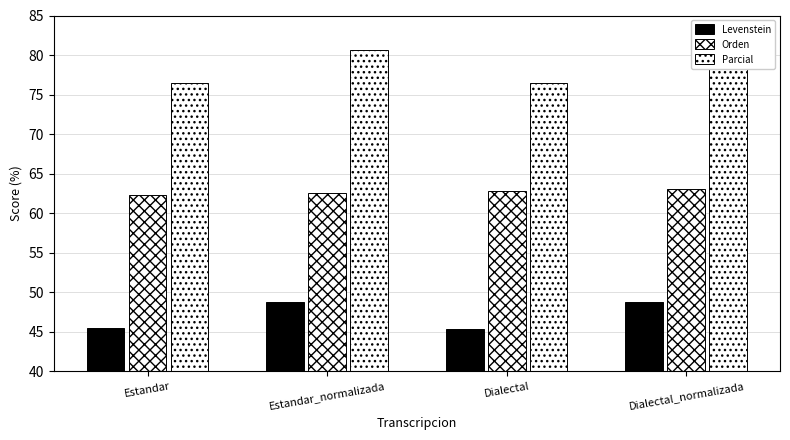

What is the value of the Levenstein bar at the 4th from the left?

48.8